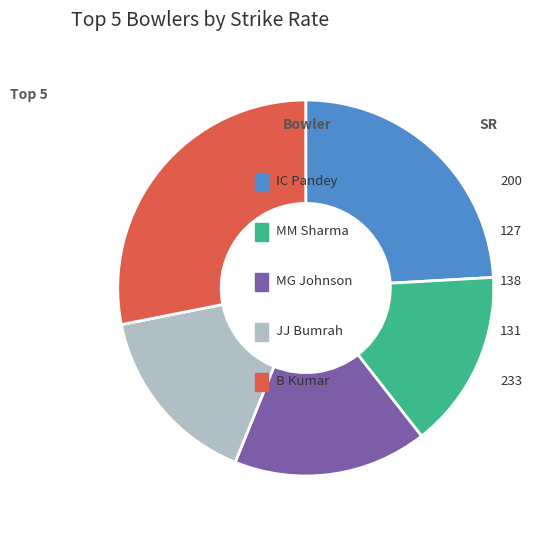

Is there a majority slice in this chart?

No